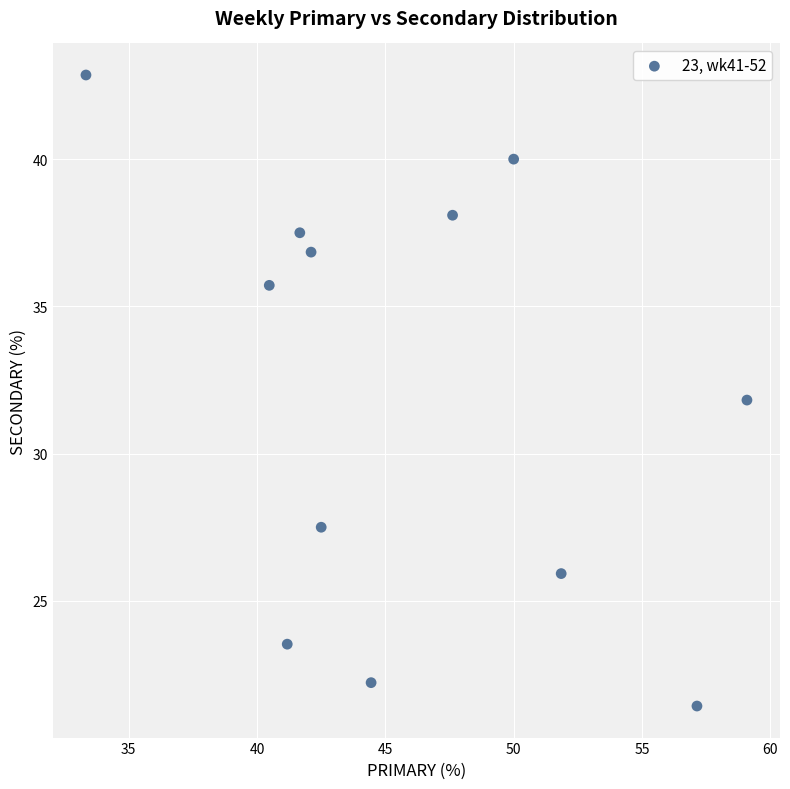

What is the average X value?

46.0